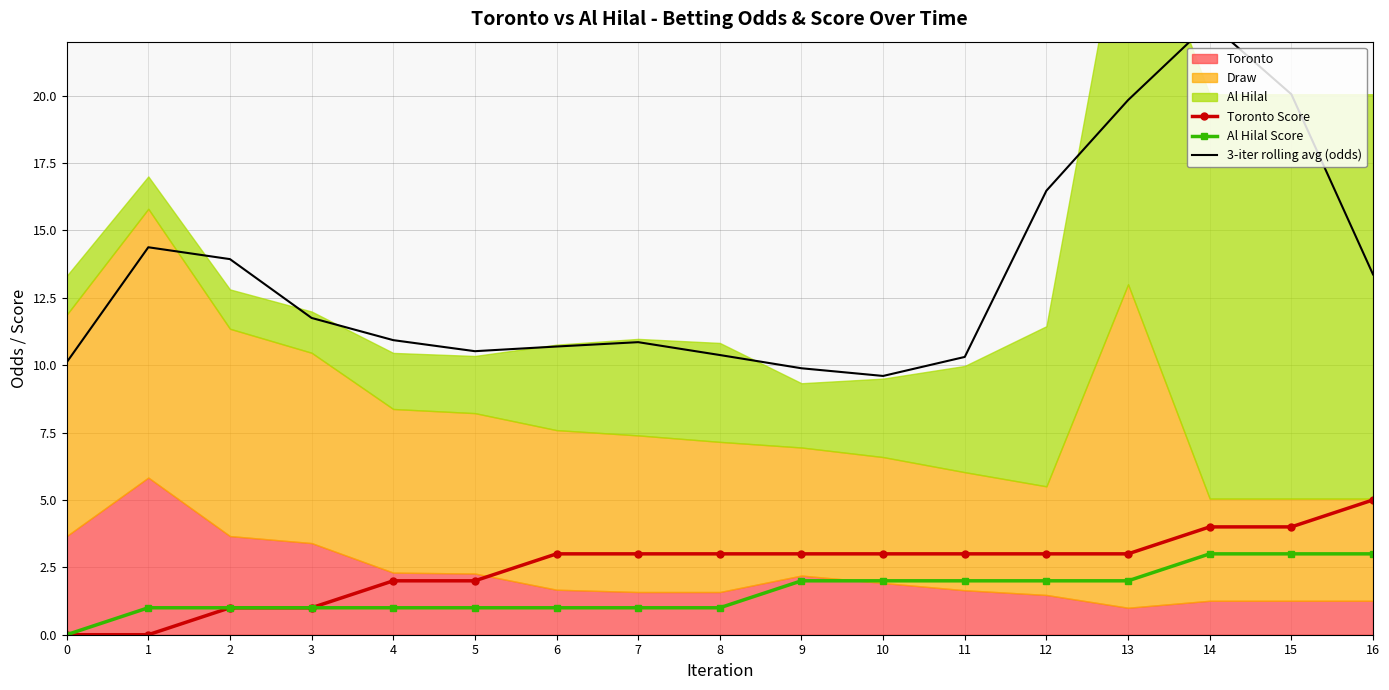

At which category is the sum across all series the highest?

14